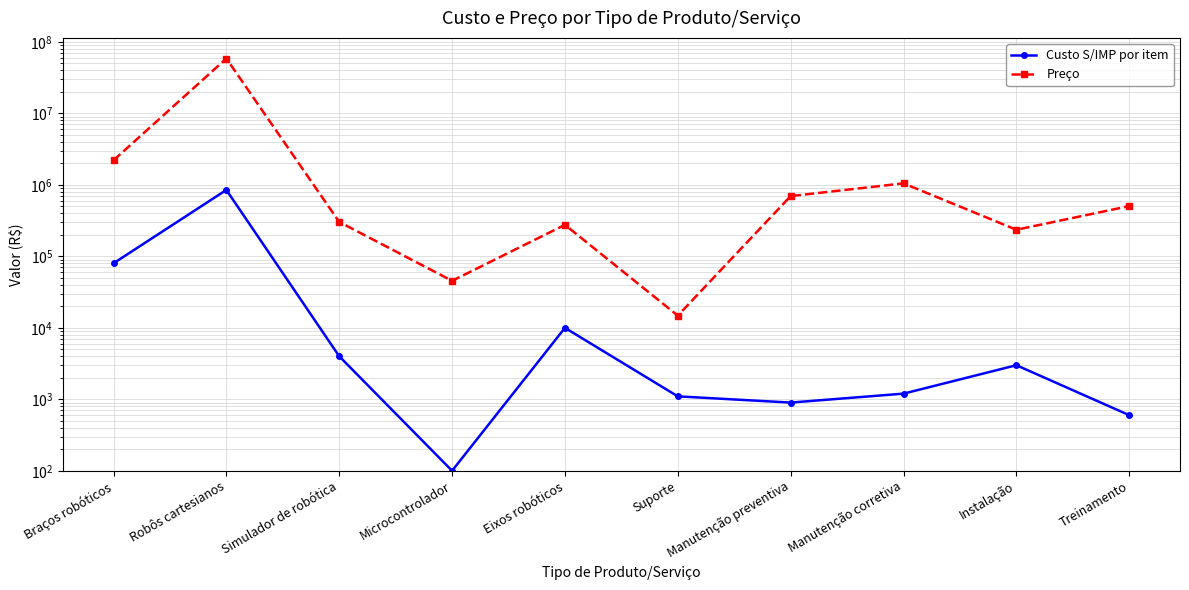

Which series changed the most between Microcontrolador and Manutenção preventiva?

Preço